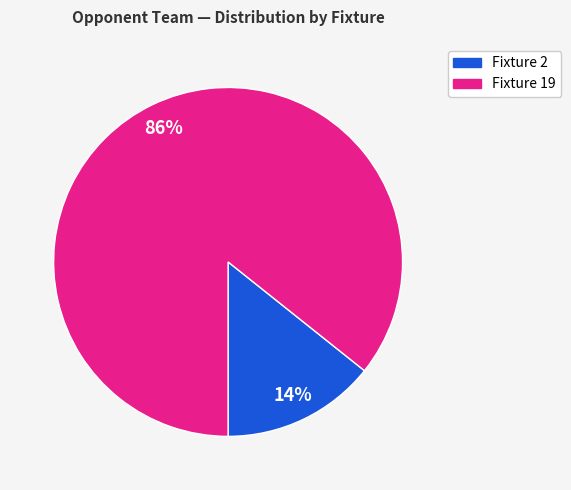

Is it true that Fixture 19 is 86% of the pie?

True